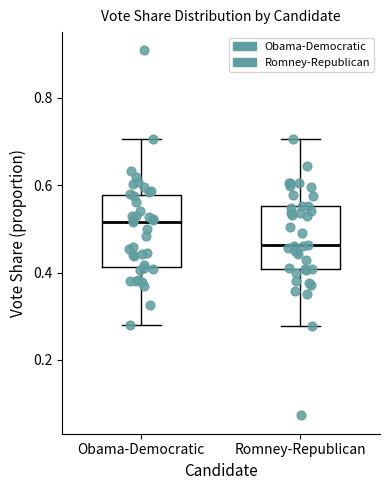

Reading left to right, transcribe this box plot: for each box, give where its median line is, the range the box spans, and where its two whiskers end, as read against the y-axis. The values are not printed on the chart, so give them approximately, as read against the axis.

Obama-Democratic: median 0.52, box 0.42 to 0.58, whiskers 0.28 to 0.70
Romney-Republican: median 0.46, box 0.40 to 0.56, whiskers 0.28 to 0.70